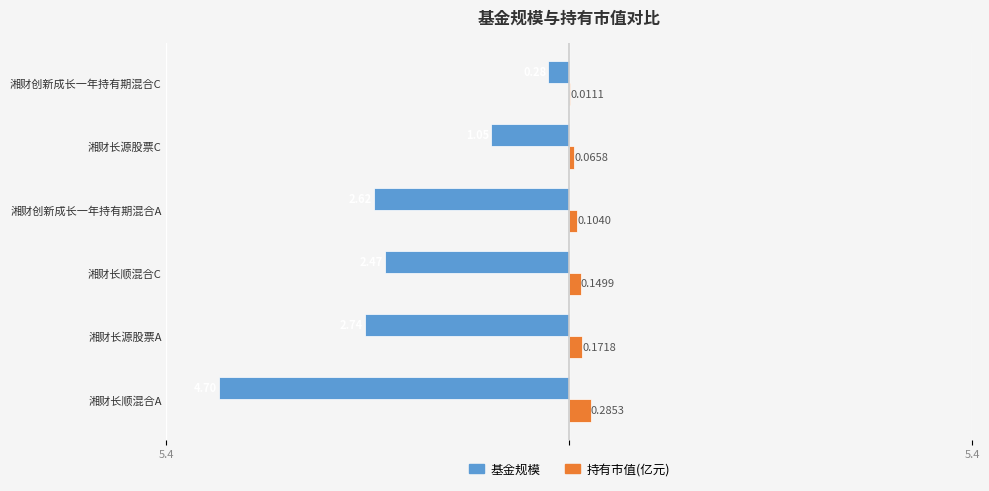

What are all the series names shown in the legend?

基金规模, 持有市值(亿元)